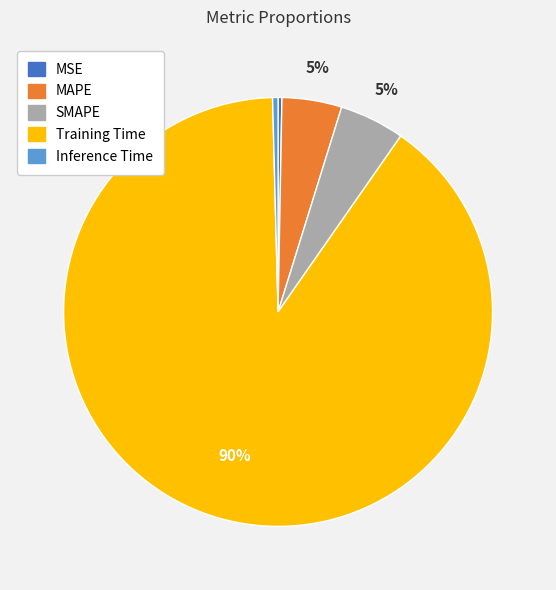

Between MAPE and Training Time, which is larger?

Training Time